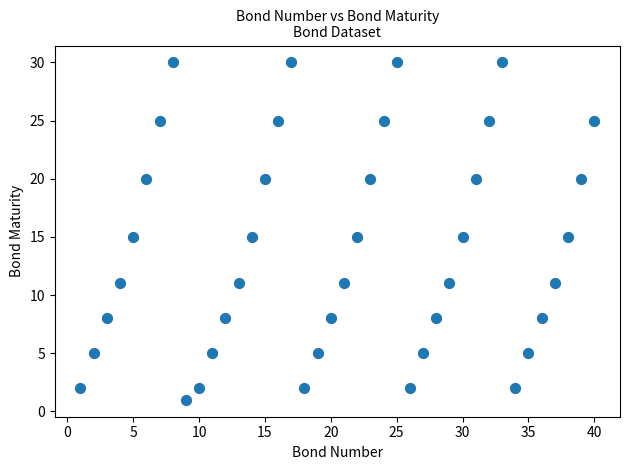

What is the range of Y values (max minus min)?

29